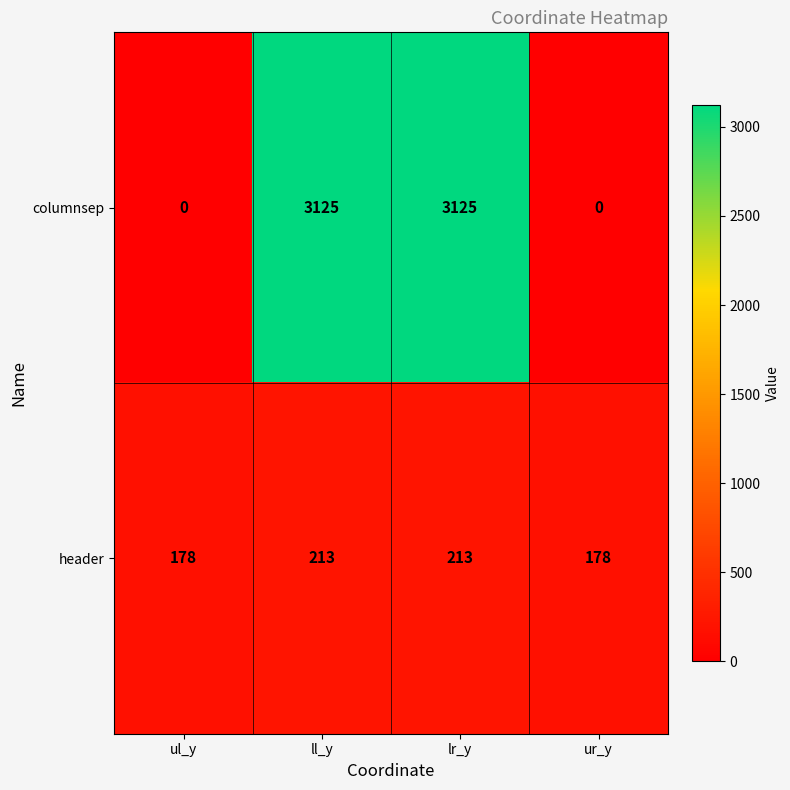

Reading left to right, extract all data points from this chart.

columnsep: 0	3125	3125	0
header: 178	213	213	178